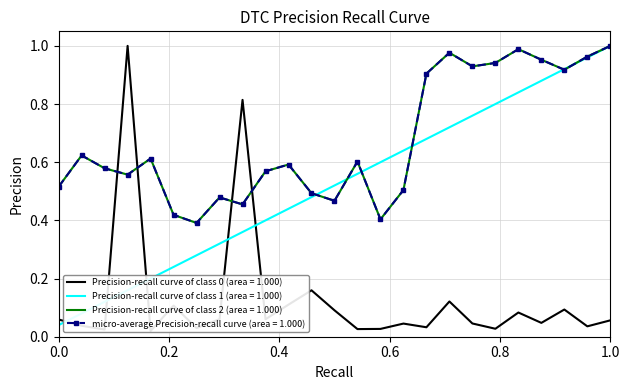

Reading right to left, extract all data points from this chart.

duration: 0.1	0.0	0.1	0.0	0.1	0.0	0.0	0.1	0.0	0.0	0.0	0.0	0.1	0.2	0.1	0.1	0.8	0.1	0.0	0.1	0.0	1.0	0.0	0.0	0.1
number: 1.0	1.0	0.9	0.9	0.8	0.8	0.8	0.7	0.7	0.6	0.6	0.6	0.5	0.5	0.4	0.4	0.4	0.3	0.3	0.2	0.2	0.2	0.1	0.1	0.0
time_commit: 1.0	1.0	0.9	1.0	1.0	0.9	0.9	1.0	0.9	0.5	0.4	0.6	0.5	0.5	0.6	0.6	0.5	0.5	0.4	0.4	0.6	0.6	0.6	0.6	0.5
micro-average: 1.0	1.0	0.9	1.0	1.0	0.9	0.9	1.0	0.9	0.5	0.4	0.6	0.5	0.5	0.6	0.6	0.5	0.5	0.4	0.4	0.6	0.6	0.6	0.6	0.5